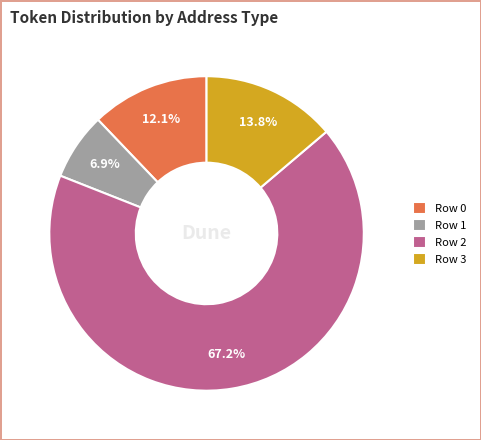

To the nearest percent, what percentage of the pie is Row 2?

67%